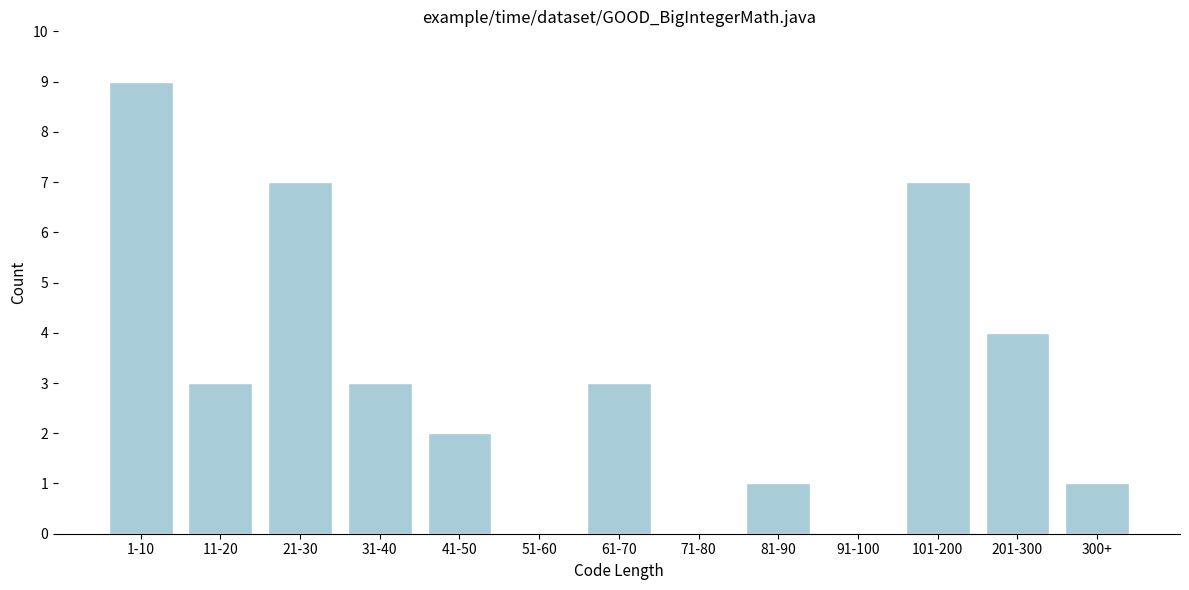

Reading right to left, what are all the values shown in this chart?

300+=1	201-300=4	101-200=7	91-100=0	81-90=1	71-80=0	61-70=3	51-60=0	41-50=2	31-40=3	21-30=7	11-20=3	1-10=9